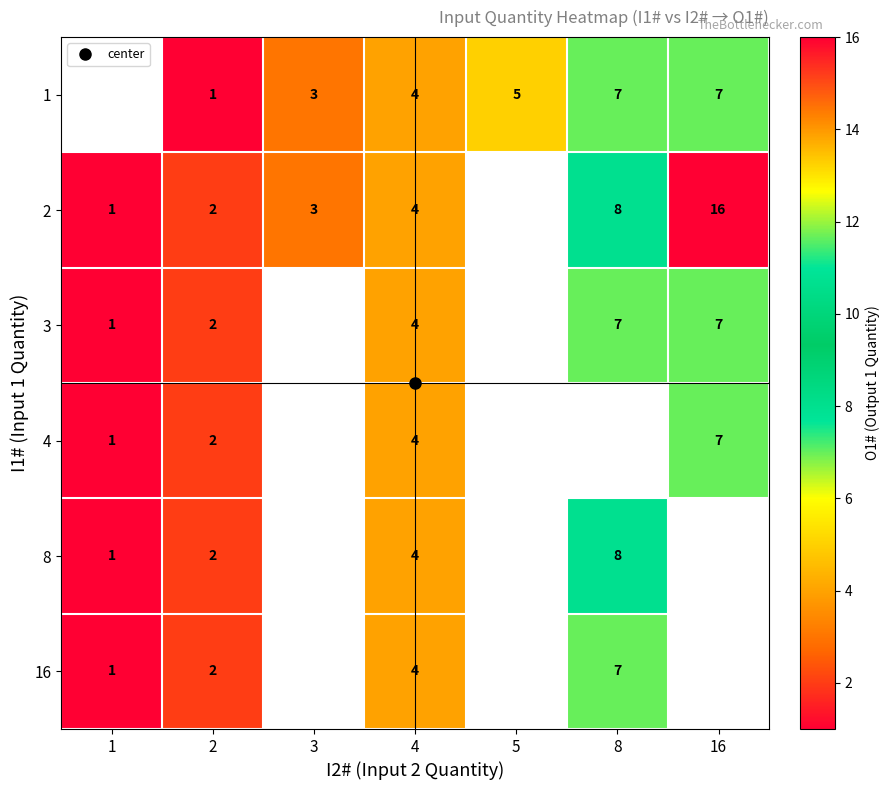

Where does the 3 series first go above 4?

8